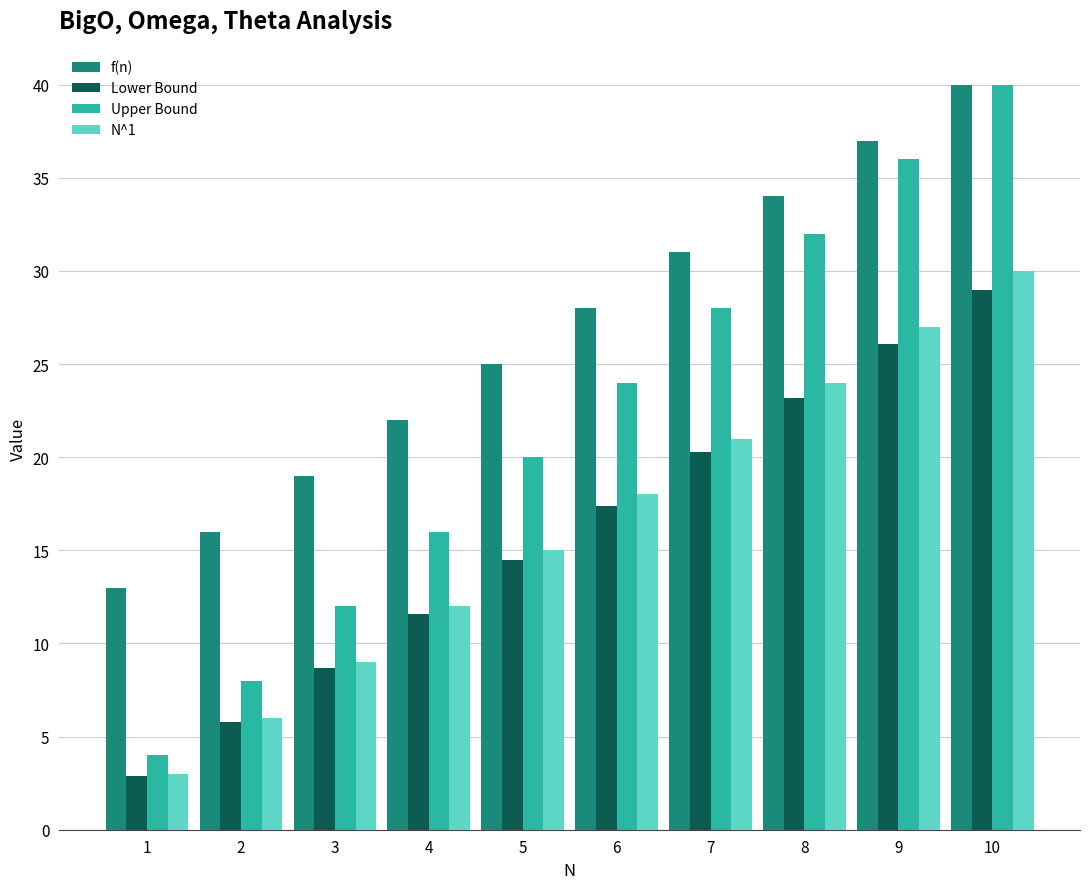

How many f(n) values are between 19 and 34?

6